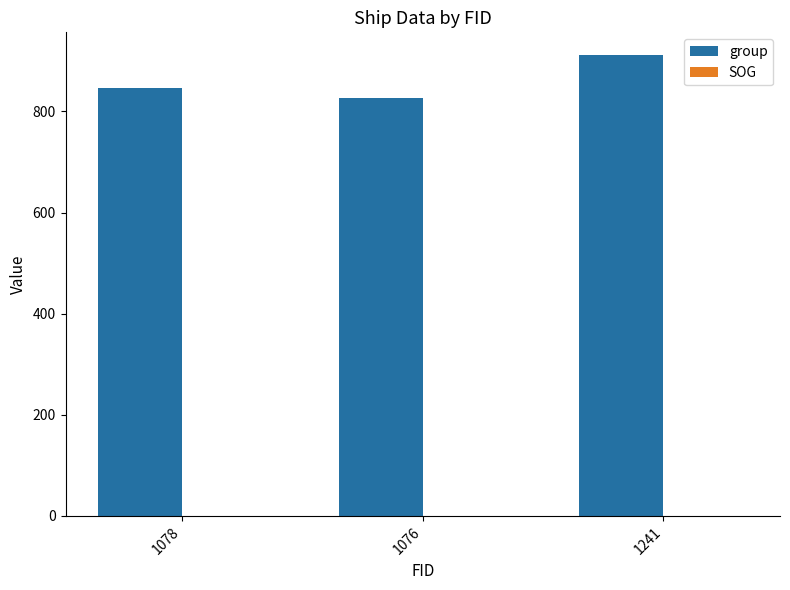

What is the label of the 2nd bar from the left?

1076